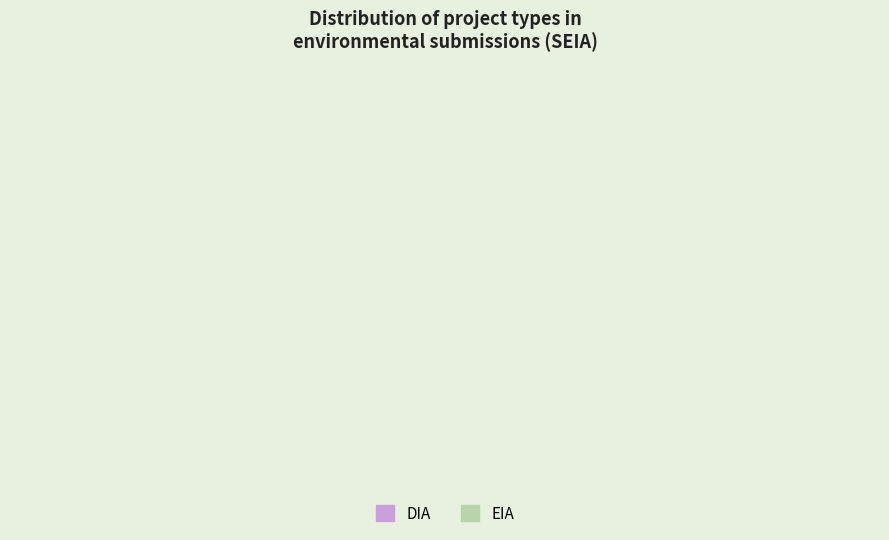

Does DIA represent more than half of the total?

Yes